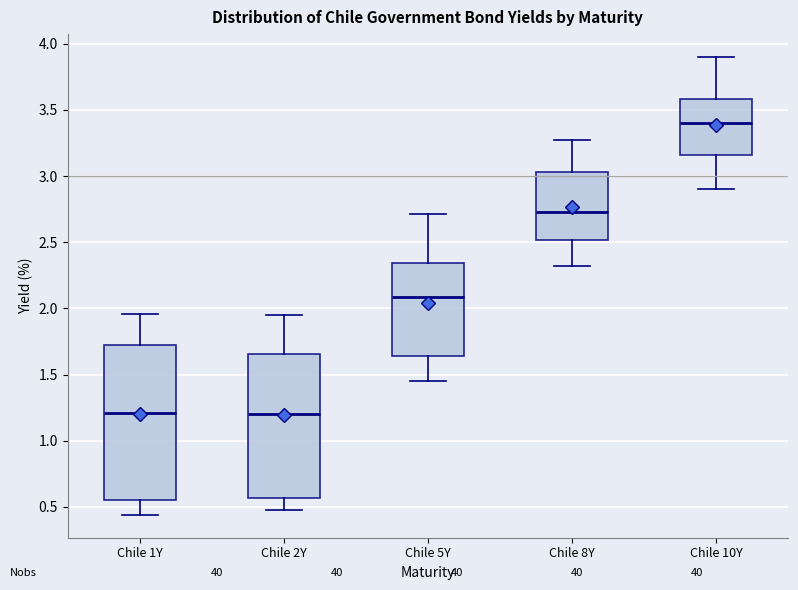

Which box is the tallest, from its lower edge to its upper edge?

Chile 1Y